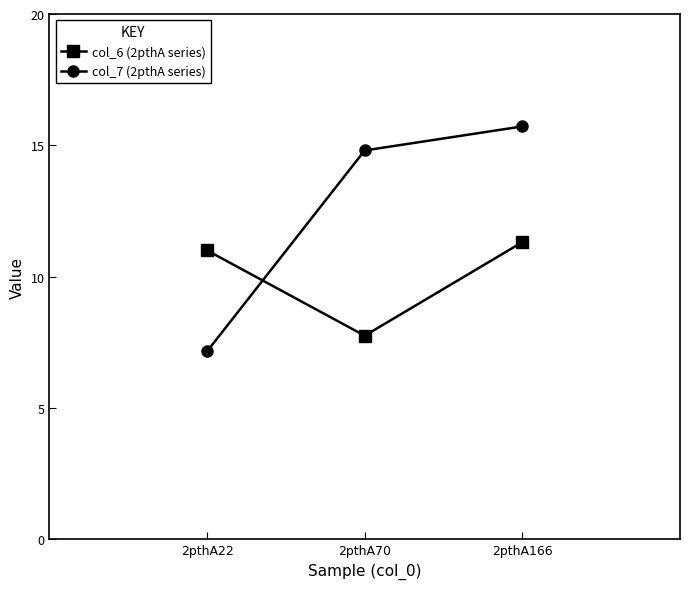

Rank the series by their average value, from highest to lowest.

col_7 (2pthA series), col_6 (2pthA series)